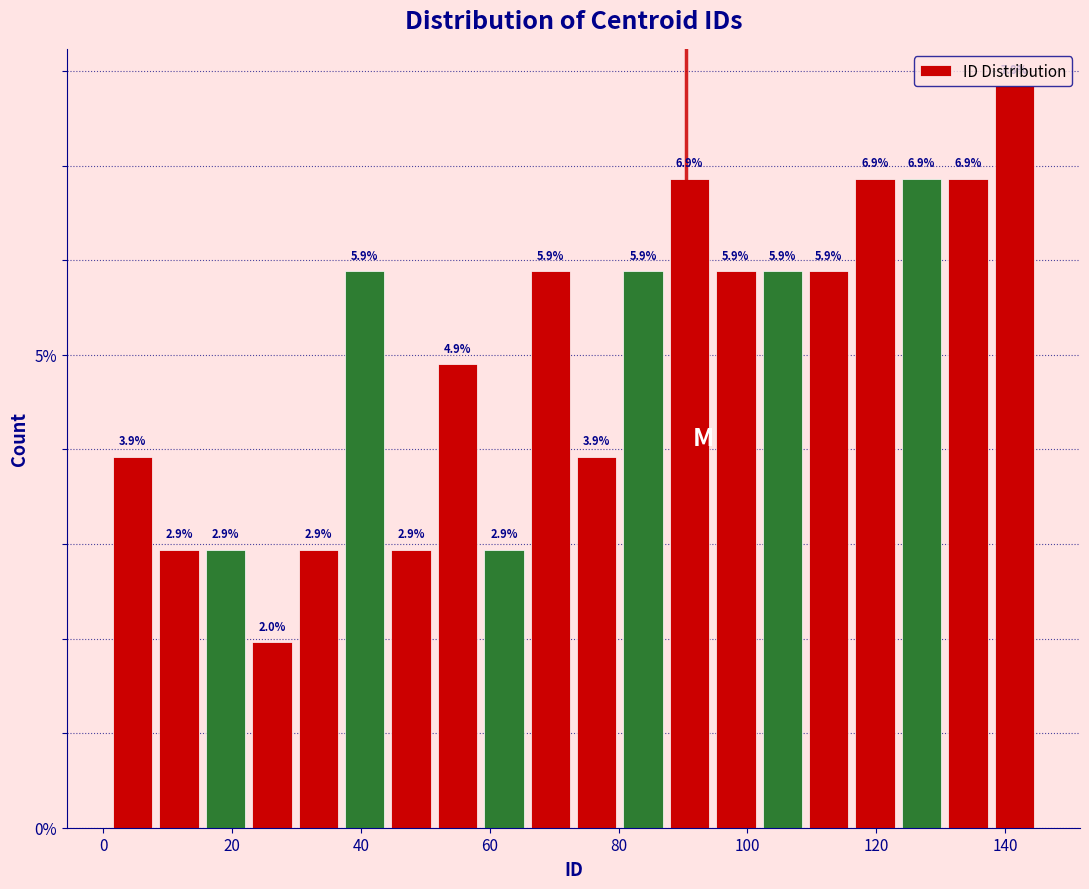

Around what value on the x-axis is the tallest bar? Give the approximate position of its centre, as read against the axis.

142